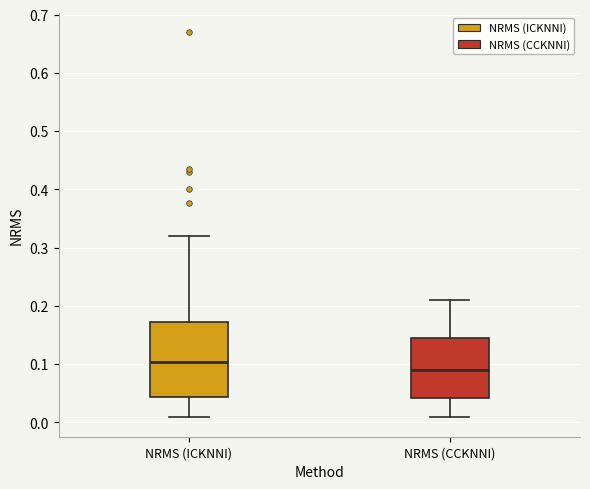

Which box has the highest median line?

NRMS (ICKNNI)